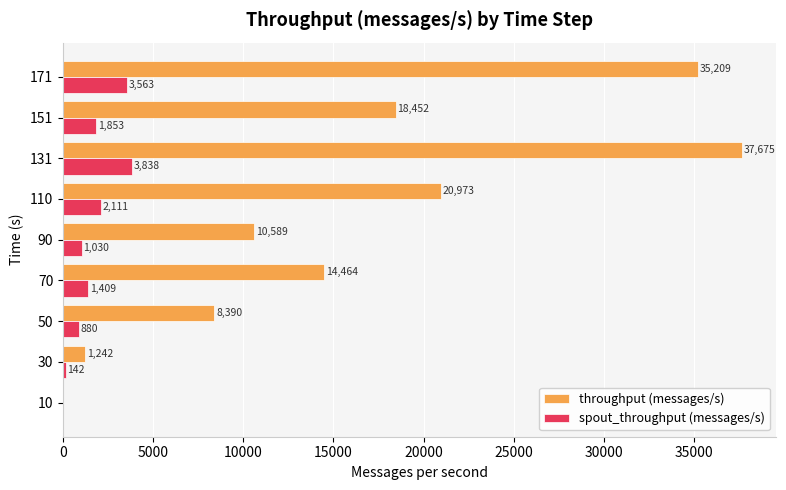

How many categories are shown in the chart?

9